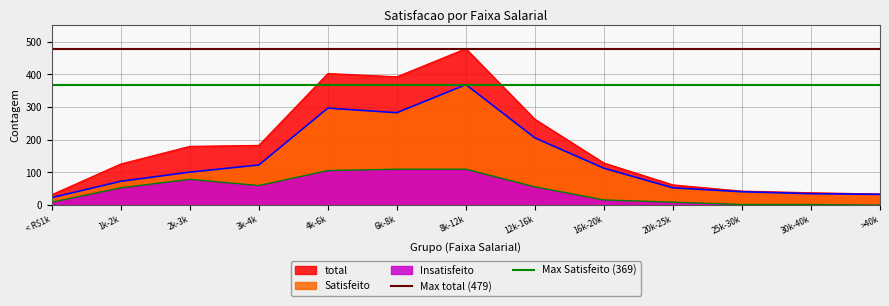

At which label is Satisfeito closest to 196?

12k-16k